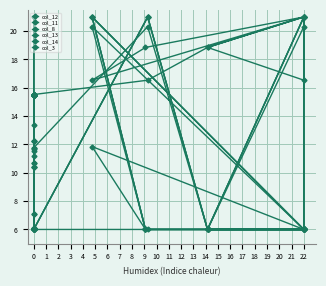

Is this an area chart (filled region under the line)?

No